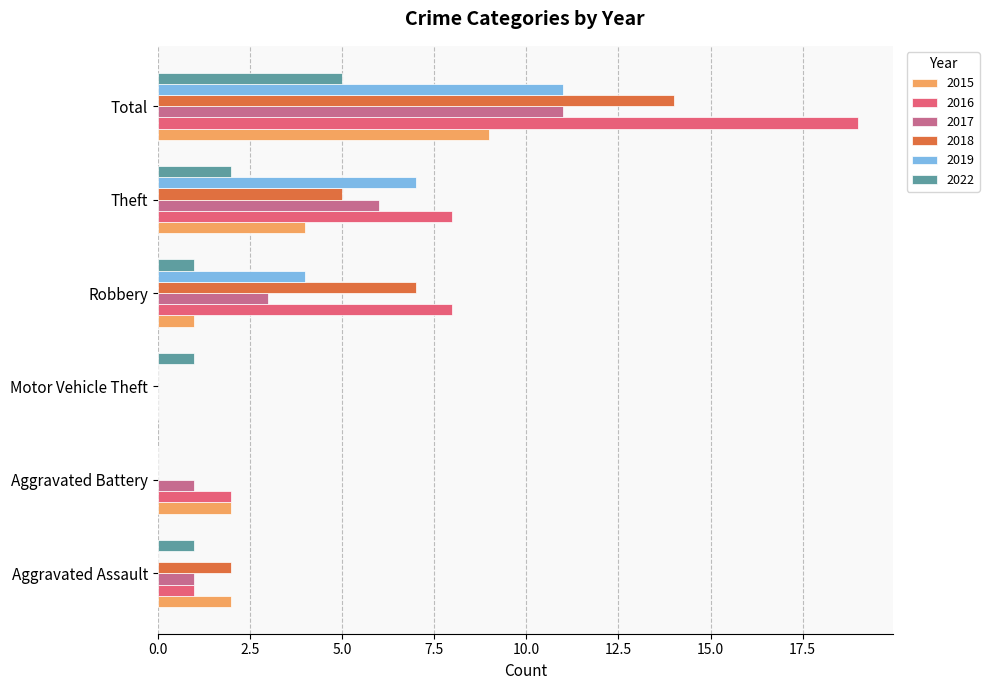

At which category is the sum across all series the highest?

Total